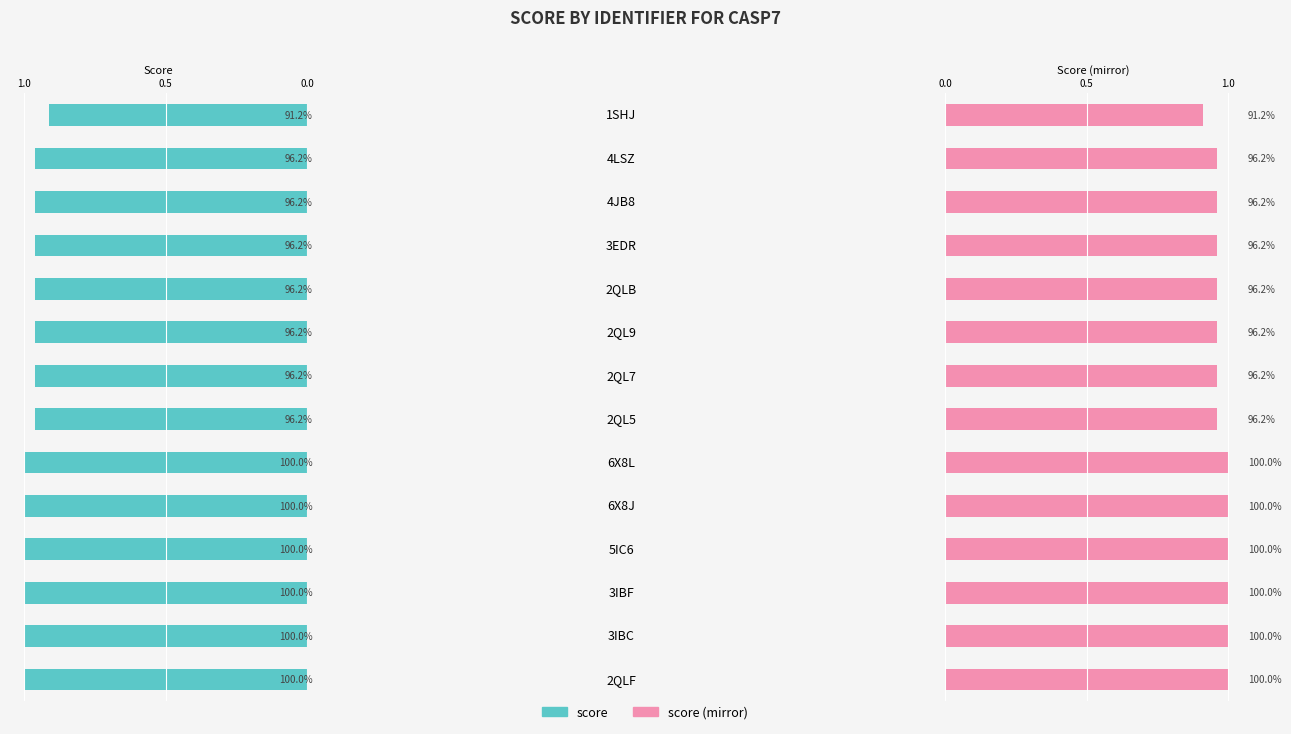

What is the smallest value displayed?

0.9